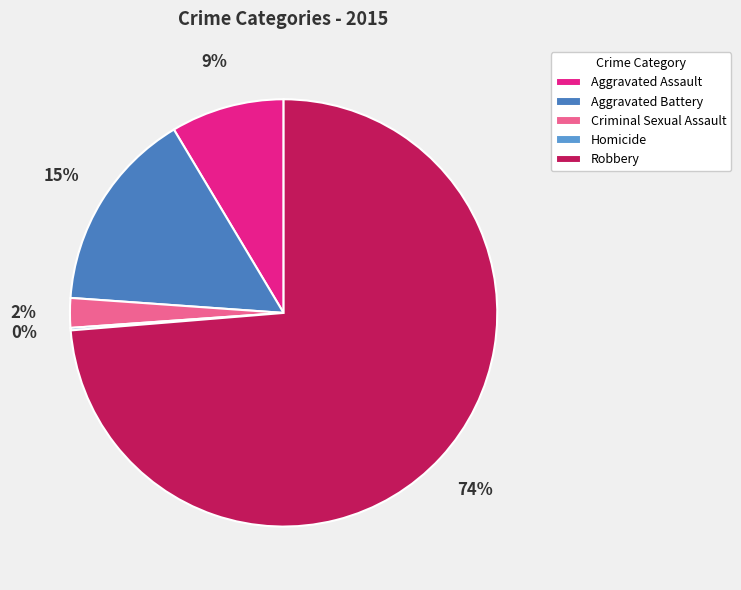

Which slice is the smallest?

Homicide